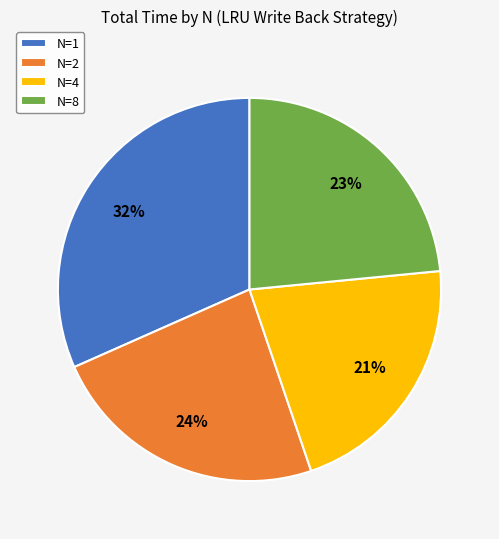

Is the sum of N=1 and N=4 greater than half?

Yes